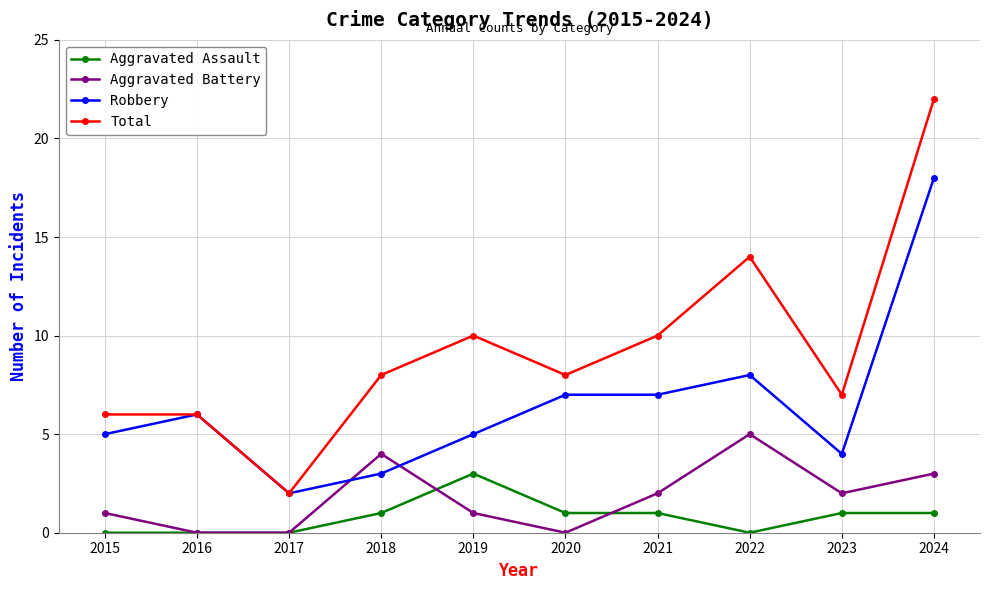

What is the value of the Robbery point at the 4th from the left?

3